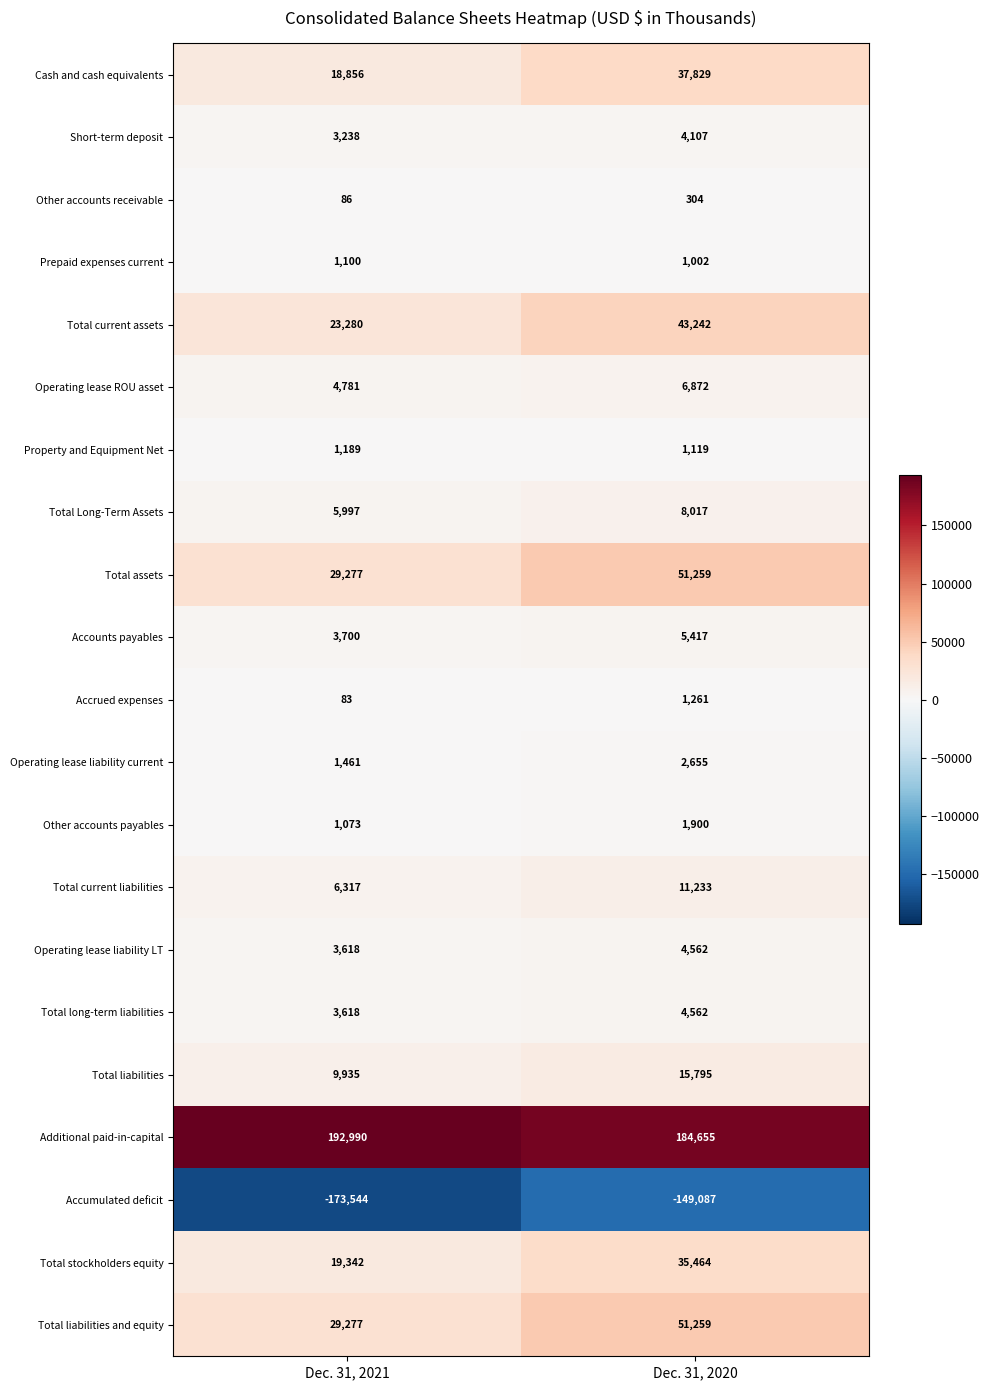

At which category is the sum across all series the highest?

Dec. 31, 2020